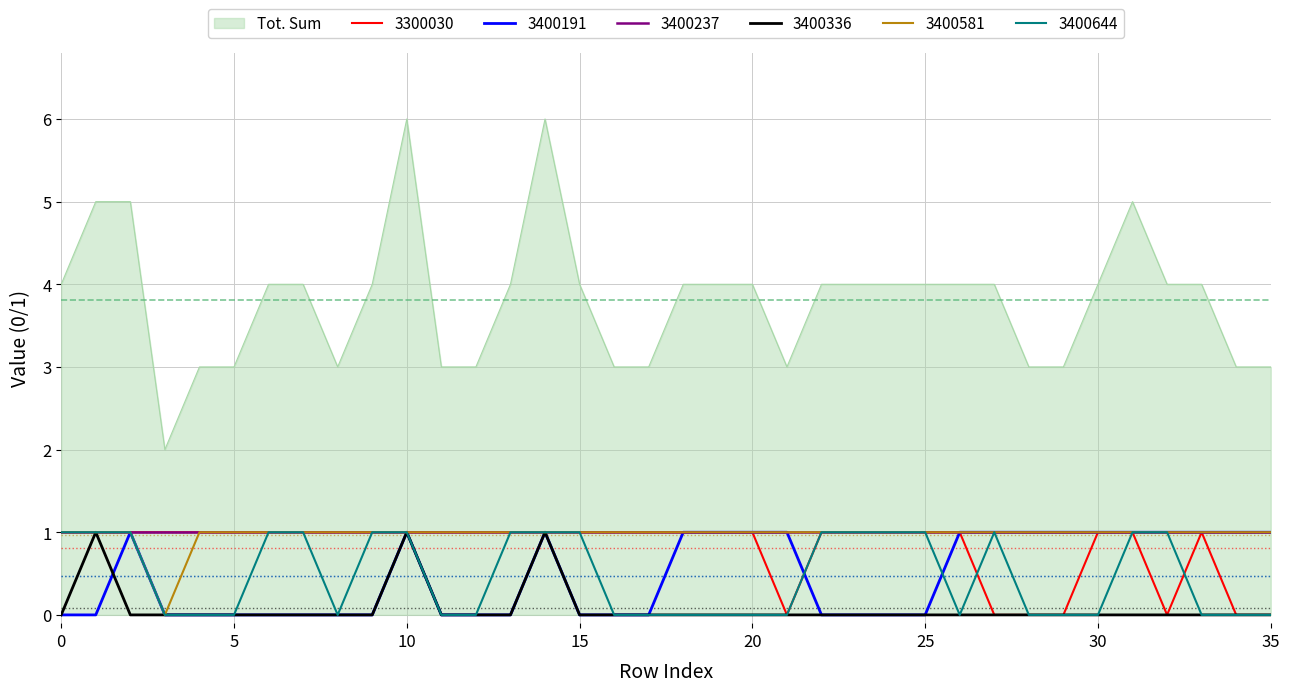

Which series has the largest total across all categories?

Tot. Sum